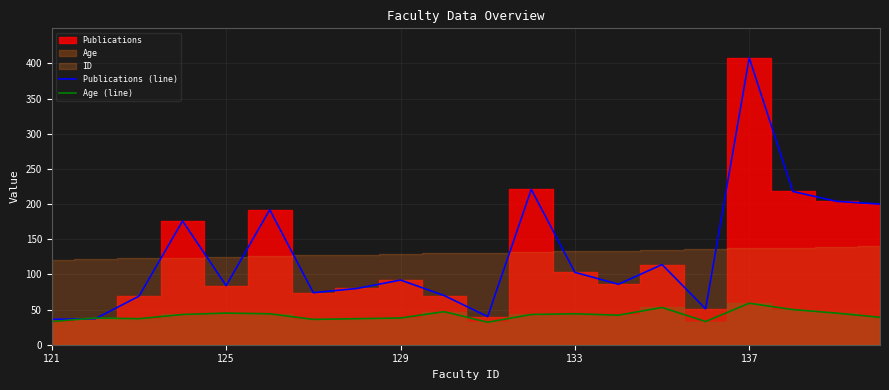

The Age (line) series shows 71 at 133. True or false?

False